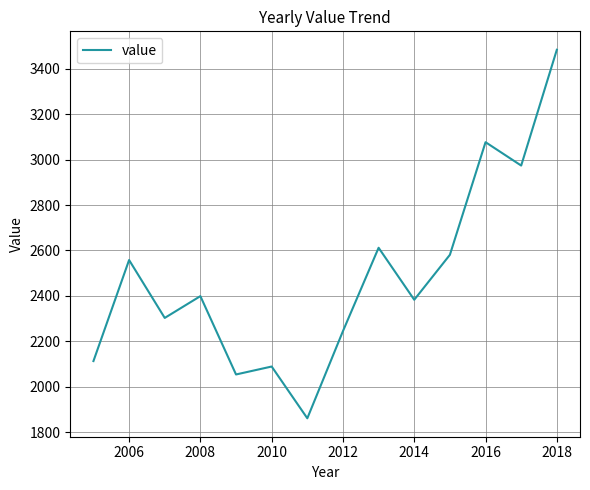

What is the smallest value displayed?

1861